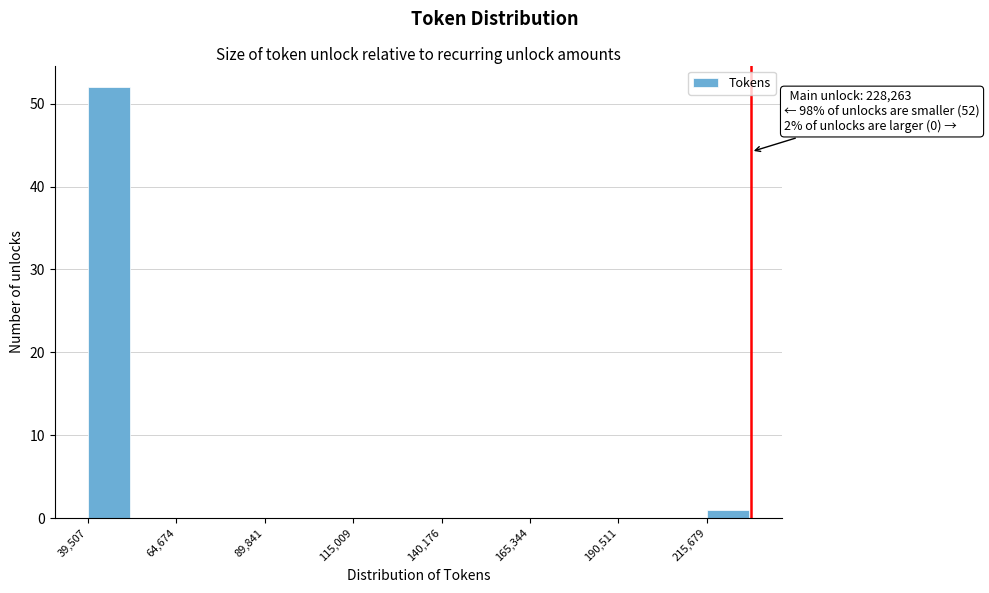

Read against the x-axis, roughly where is the centre of the tallest bar?

45000